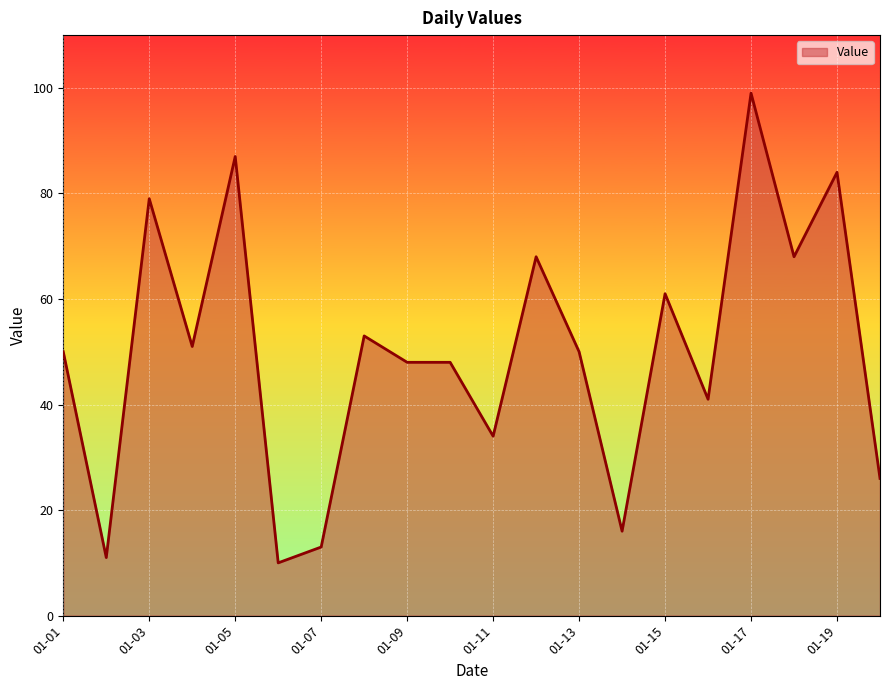

What is the maximum value shown in the chart?

99